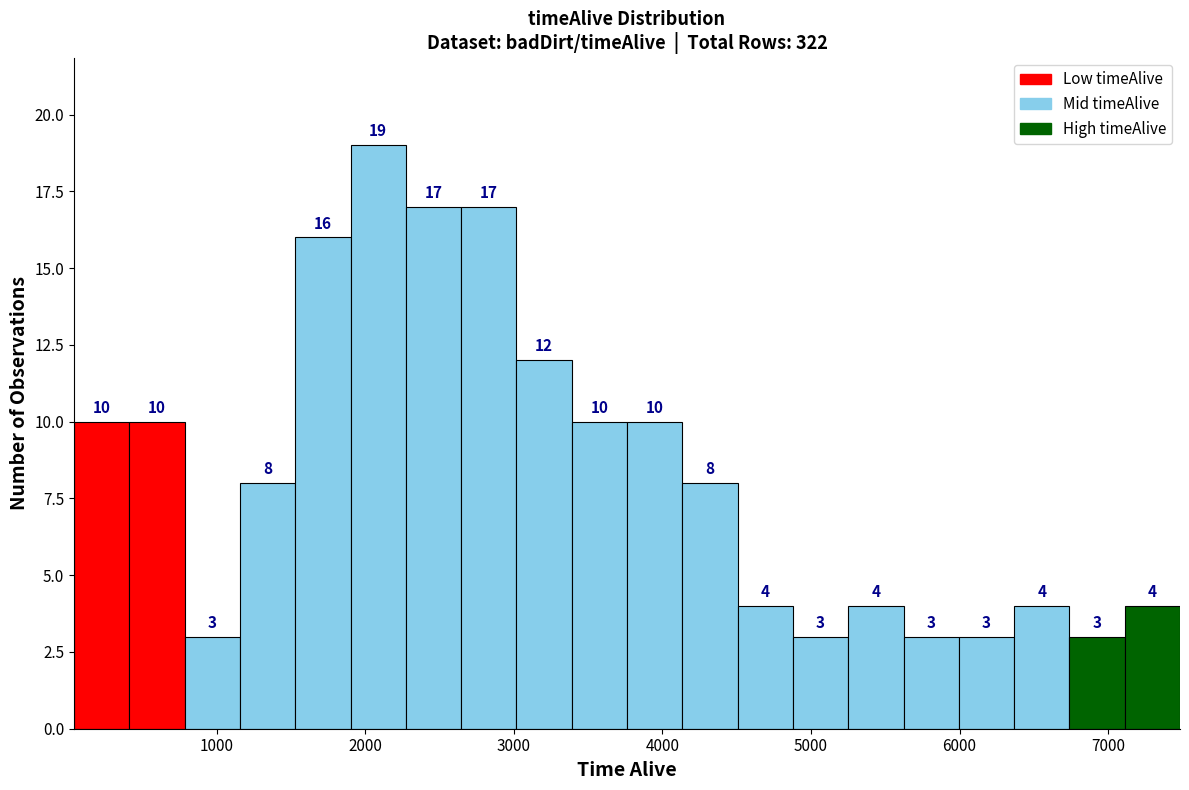

Read against the x-axis, roughly where is the centre of the tallest bar?

2100